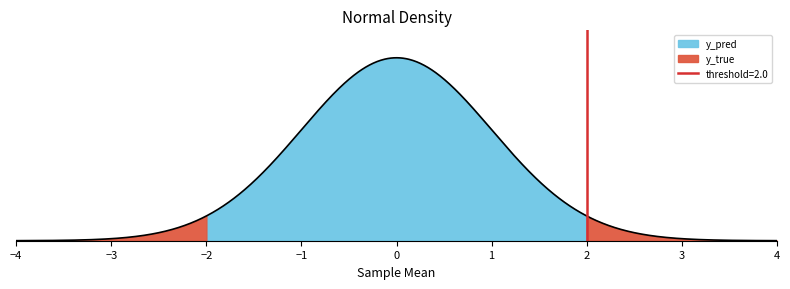

What is the difference between the maximum and second lowest values in the y_true series?

1.0